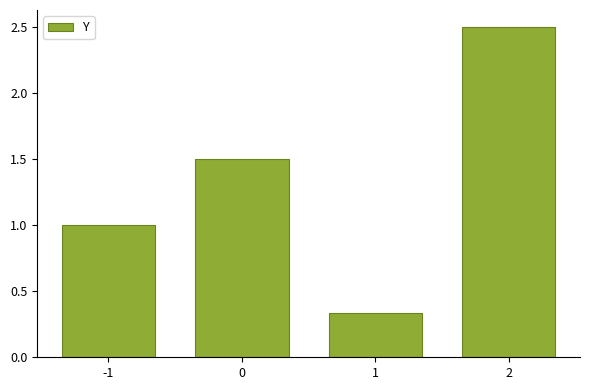

List the labels in order of value, largest first.

2, 0, -1, 1